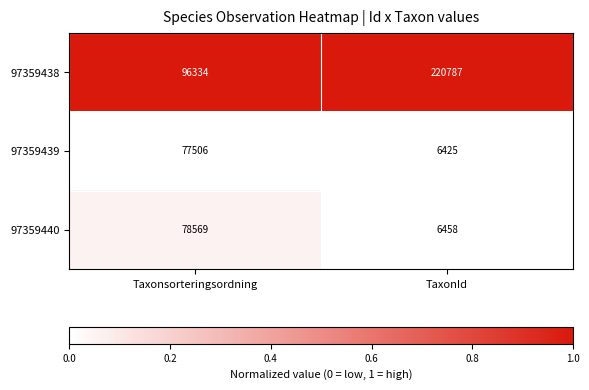

Is the value of 97359439 at TaxonId greater than the value of 97359440 at TaxonId?

No